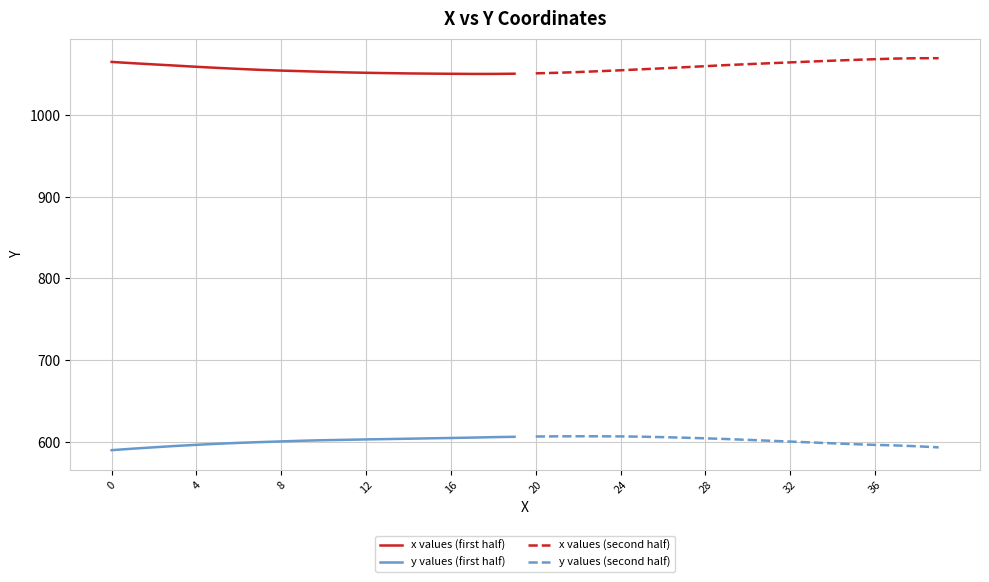

True or false: y values (first half) and x values (second half) intersect in this chart.

False